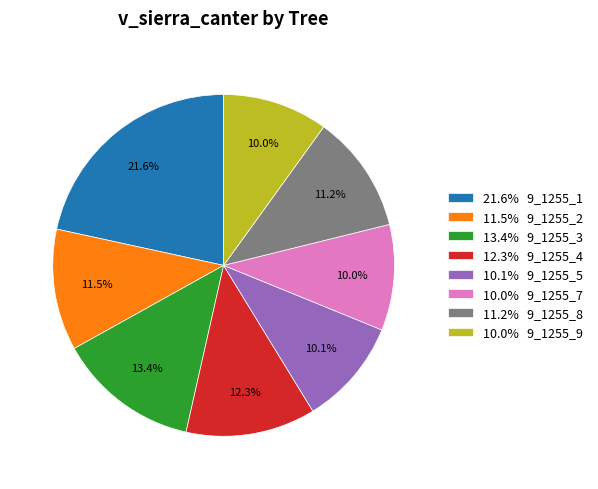

How many segments does this pie chart have?

8